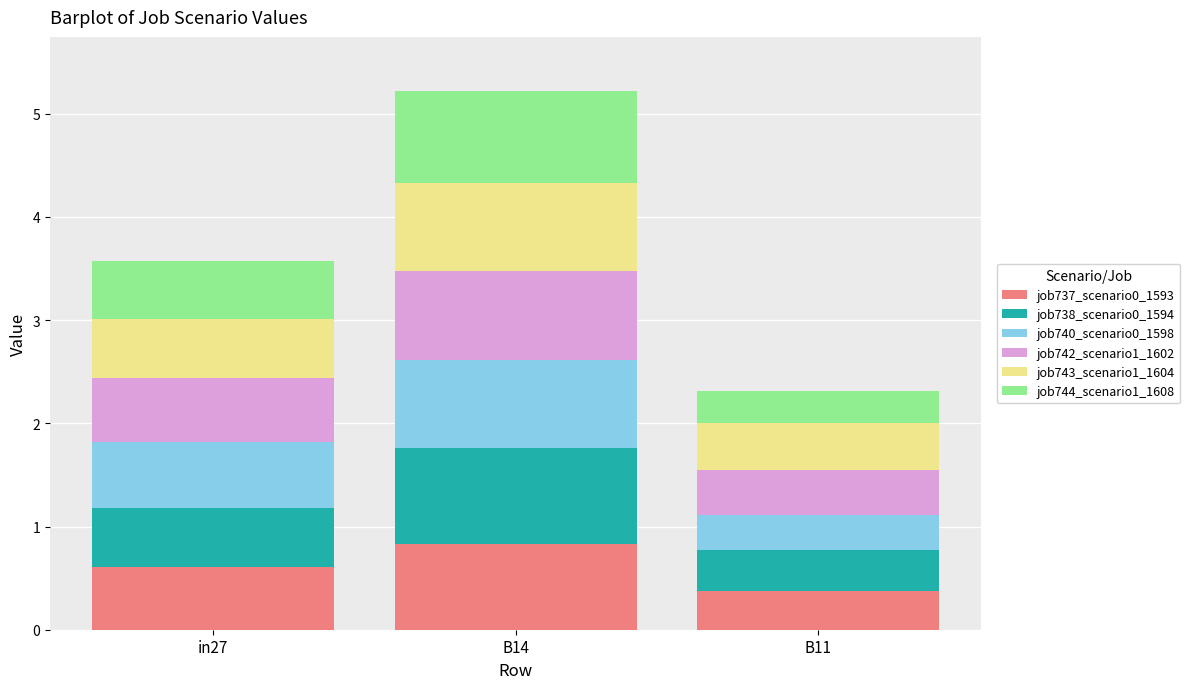

What is the sum of all job737_scenario0_1593 values?

1.8